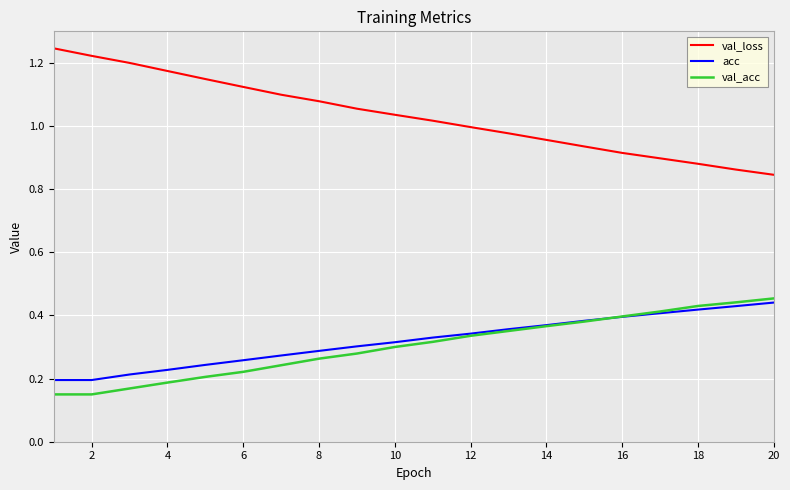

Which series has the largest total across all categories?

val_loss